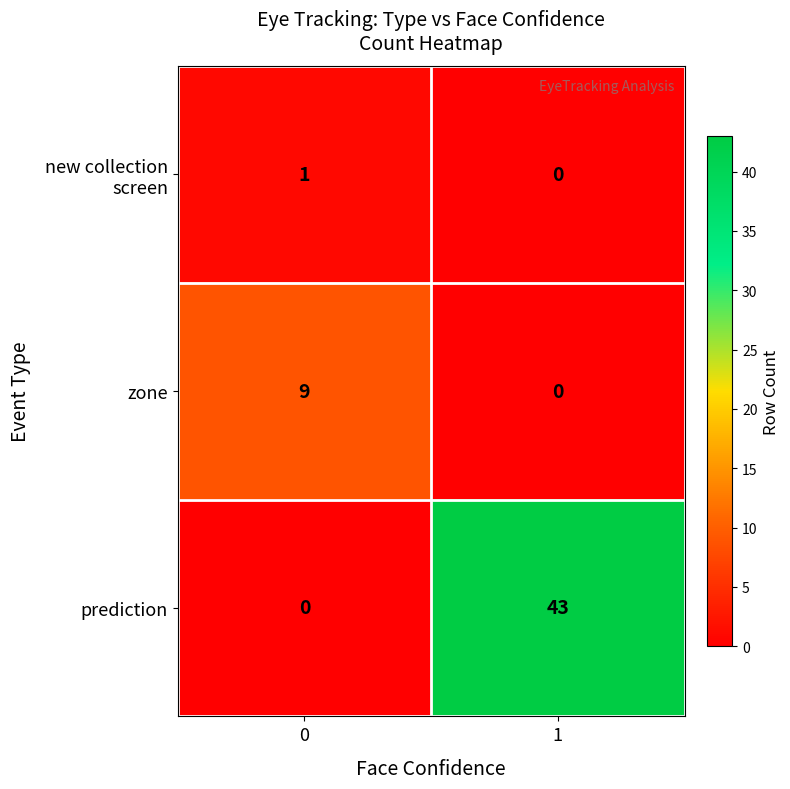

How many distinct data groups are displayed?

3